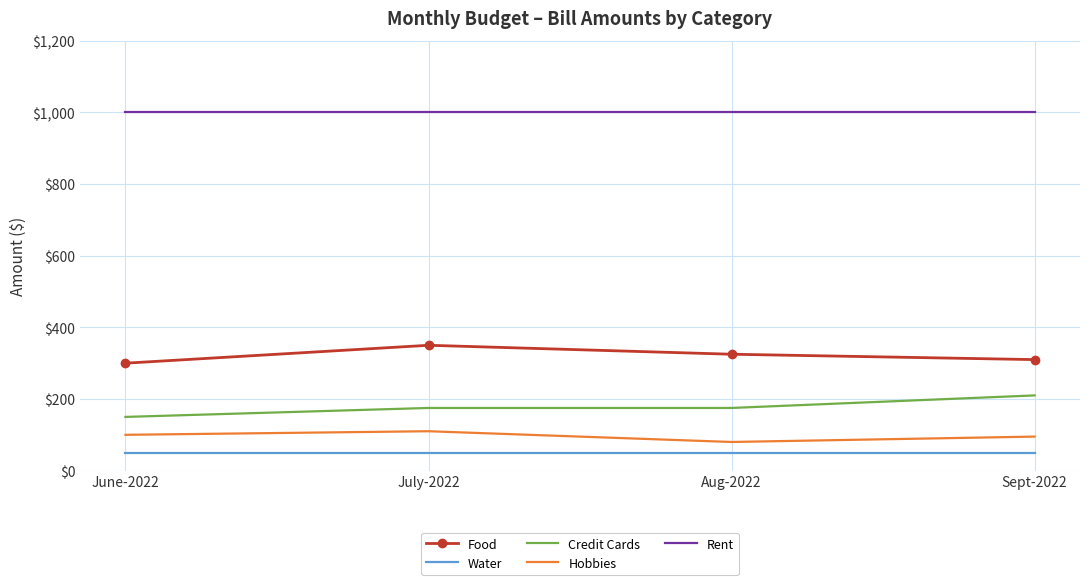

Rank the categories by Food value from lowest to highest.

June-2022, Sept-2022, Aug-2022, July-2022